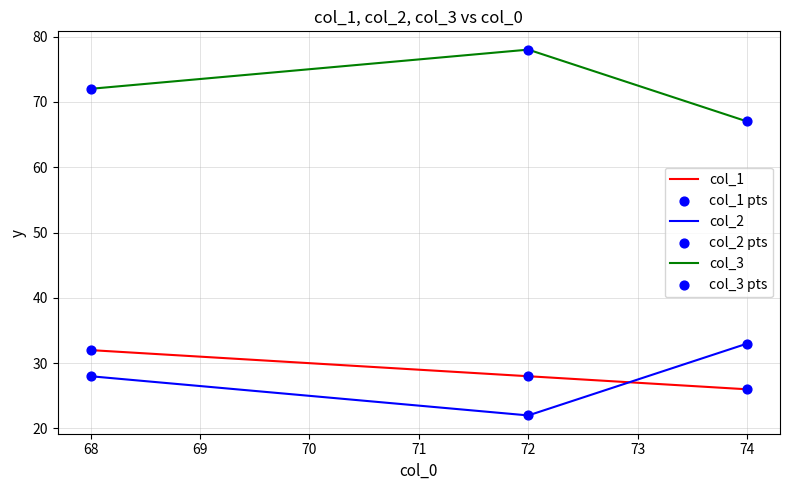

Is the value of col_3 at 72 greater than the value of col_1 at 74?

Yes